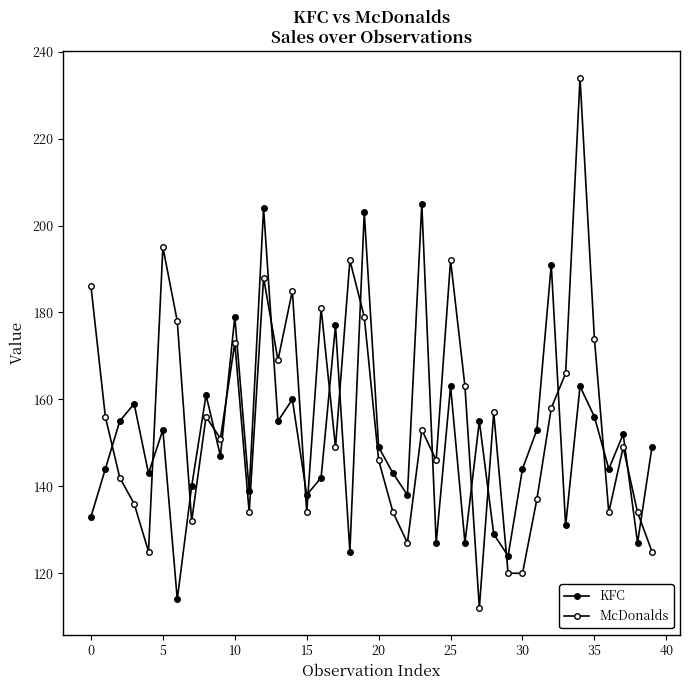

What is the difference between the second highest and minimum values in the McDonalds series?

83